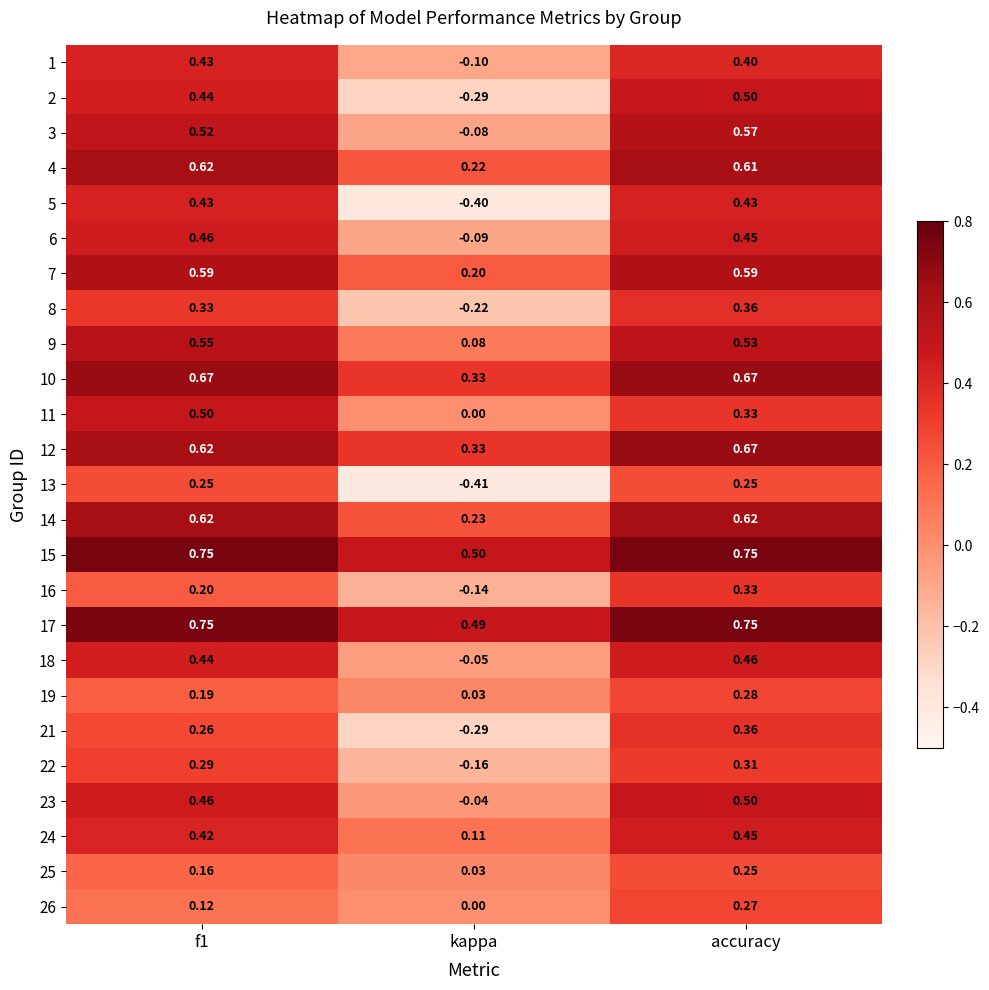

At which label is 10 closest to 0?

kappa